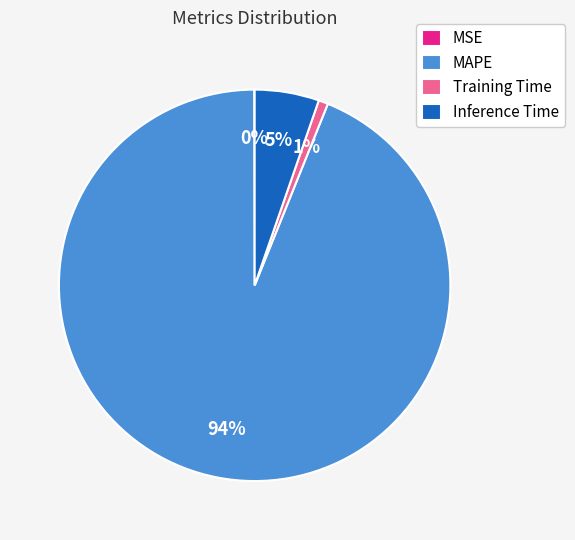

To the nearest percent, what is the difference between the largest and smallest slice percentages?

94%